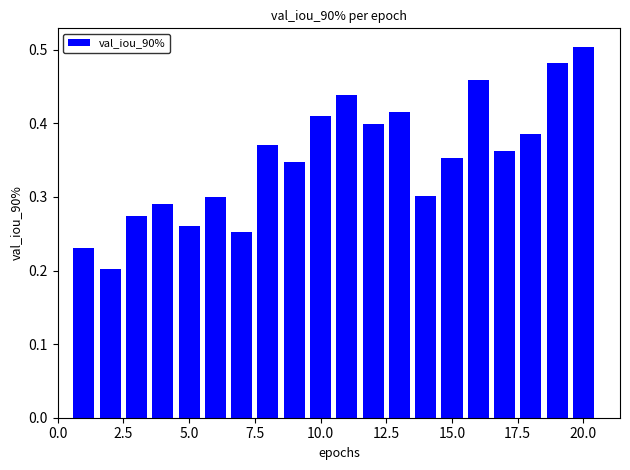

Count the values in the range 0 to 1.

20